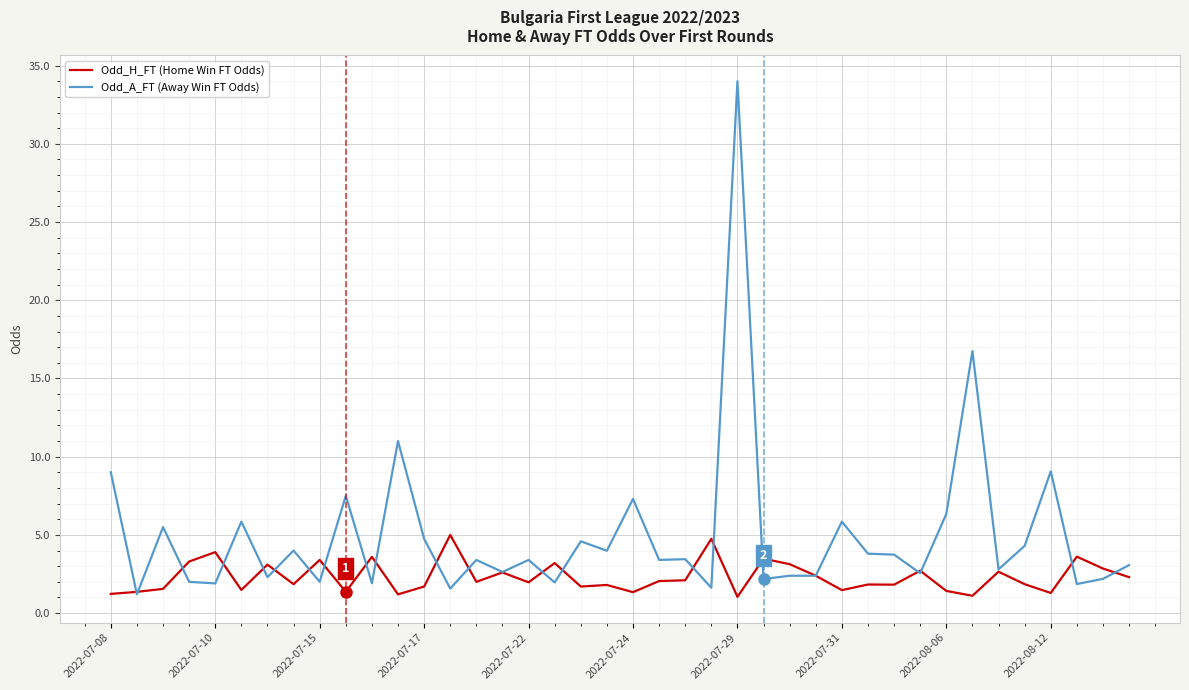

What are all the series names shown in the legend?

Odd_H_FT (Home Win FT Odds), Odd_A_FT (Away Win FT Odds)